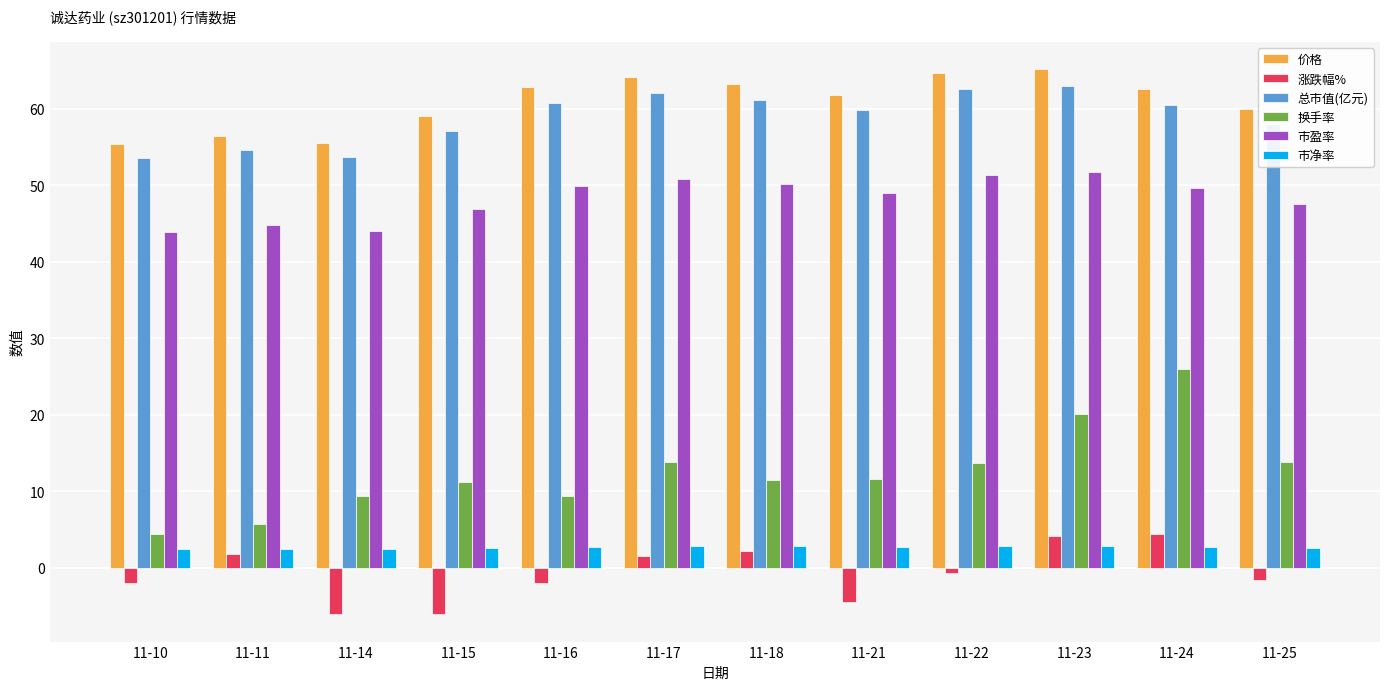

What is the difference between the second highest and minimum values in the 涨跌幅% series?

10.2